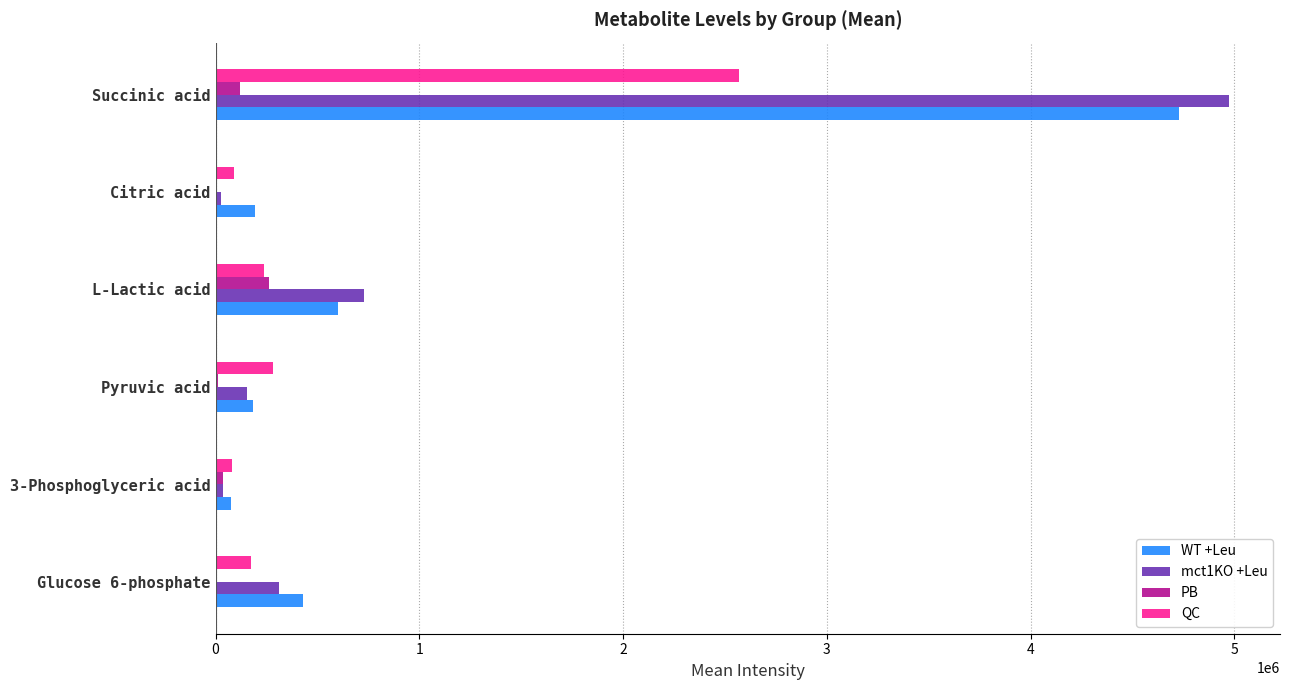

At which label does mct1KO +Leu reach its peak?

Succinic acid